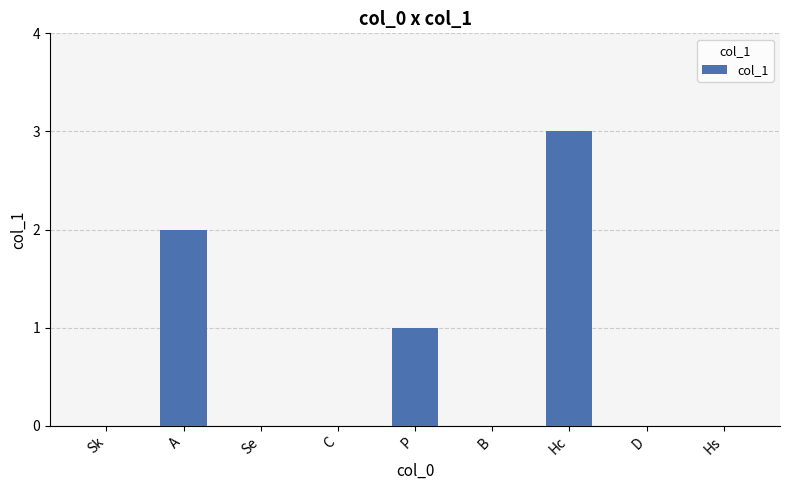

What is the ratio of the value at A to the value at Hc?

0.7